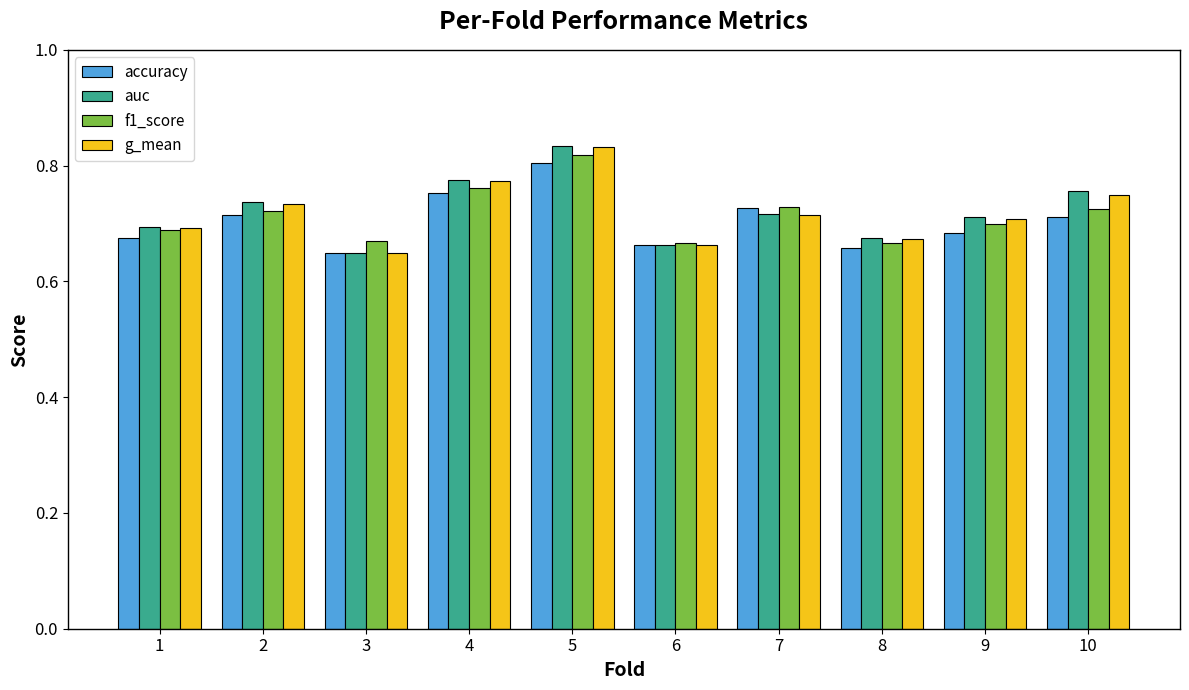

What is the sum of all f1_score values?

7.1